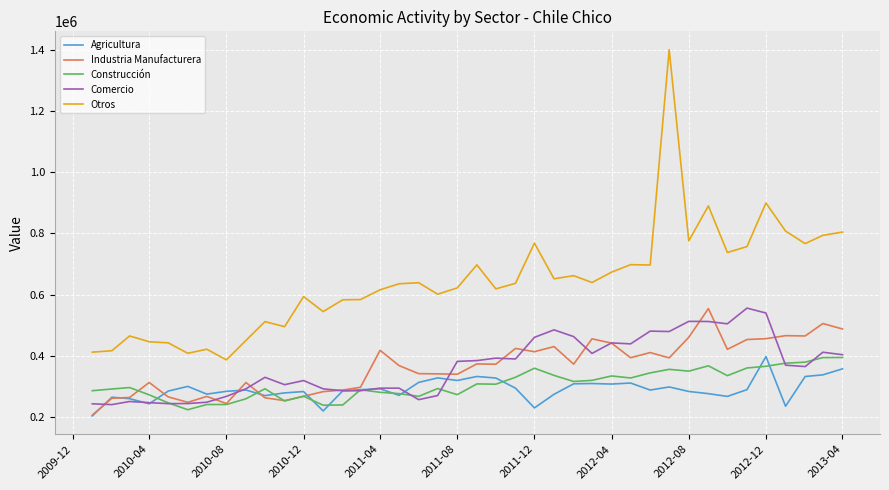

What is the difference between the maximum and minimum values in the Comercio series?

315282